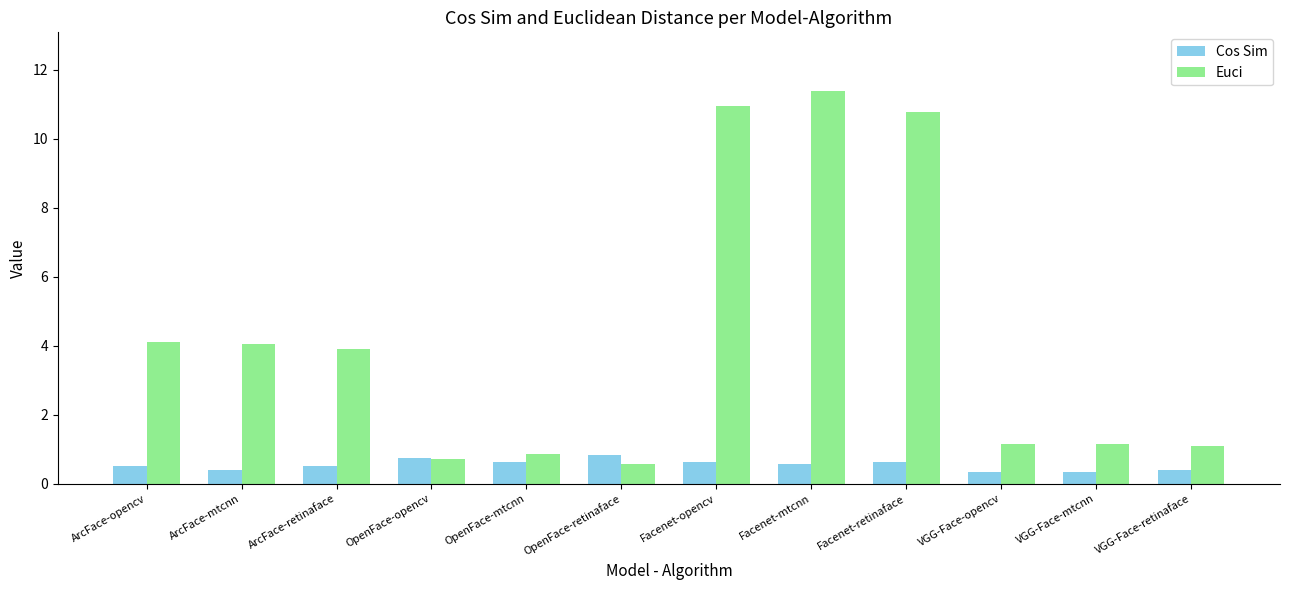

The Euci series shows 19.3 at Facenet-mtcnn. True or false?

False